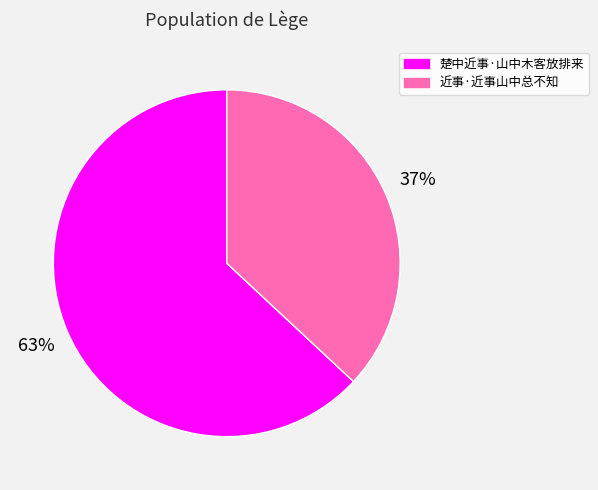

What is the majority slice?

楚中近事·山中木客放排来